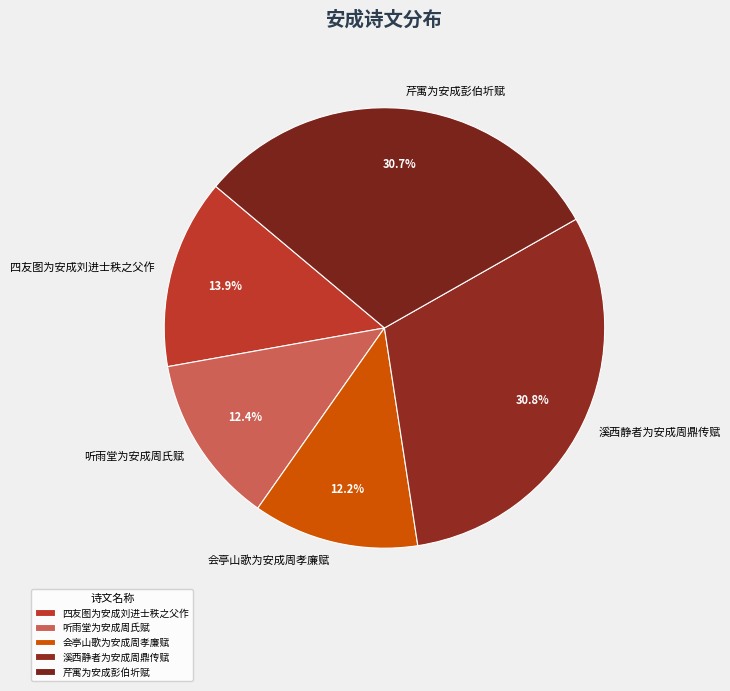

True or false: 会亭山歌为安成周孝廉赋 accounts for 1% of the total.

False